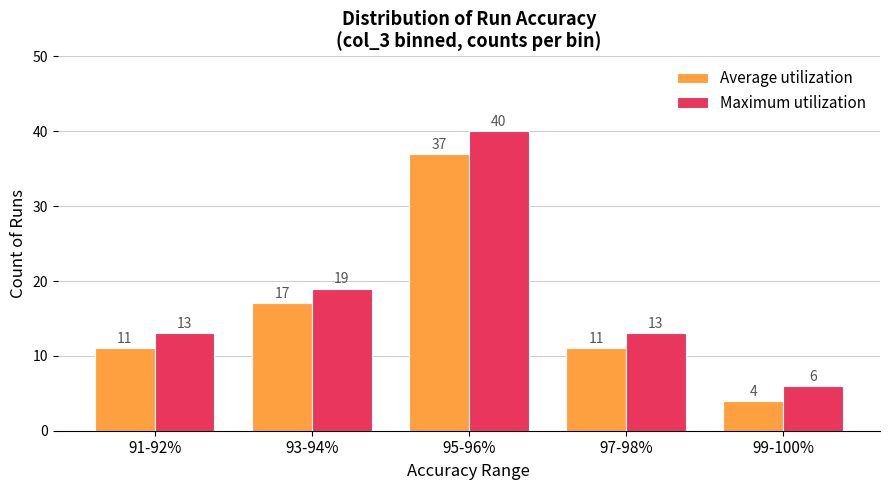

What are all the series names shown in the legend?

Average utilization, Maximum utilization